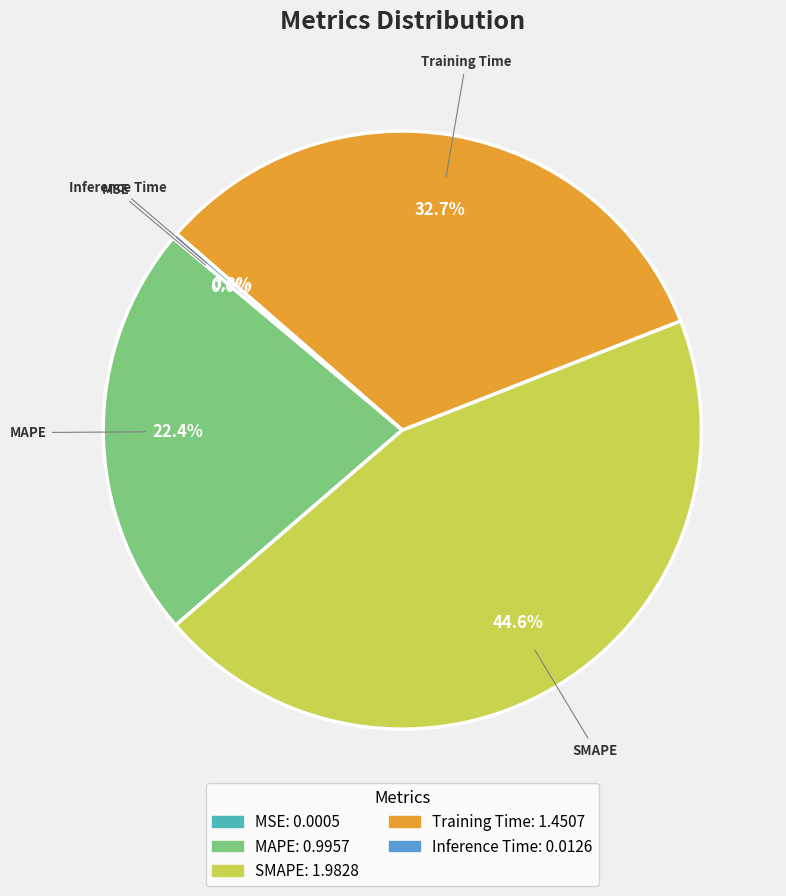

What portion of the pie excludes Training Time?

67.3%